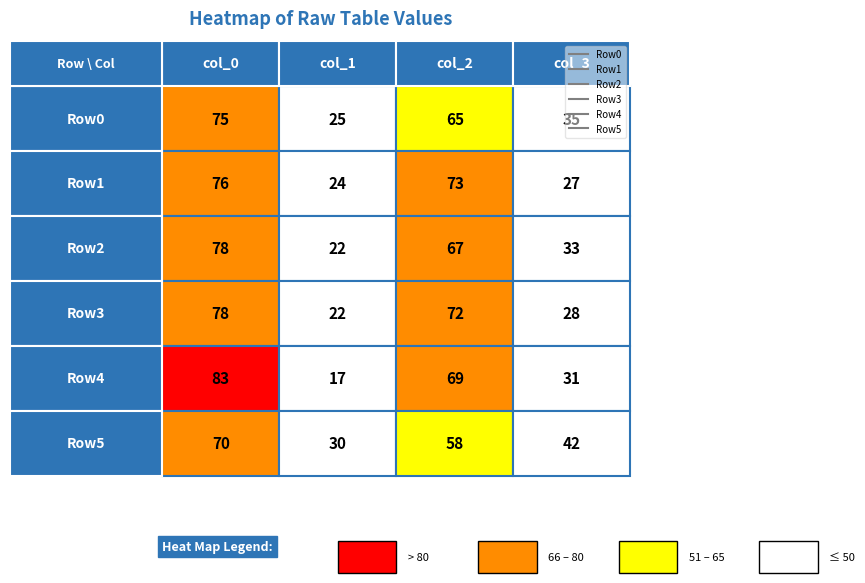

How many categories are shown in the chart?

4